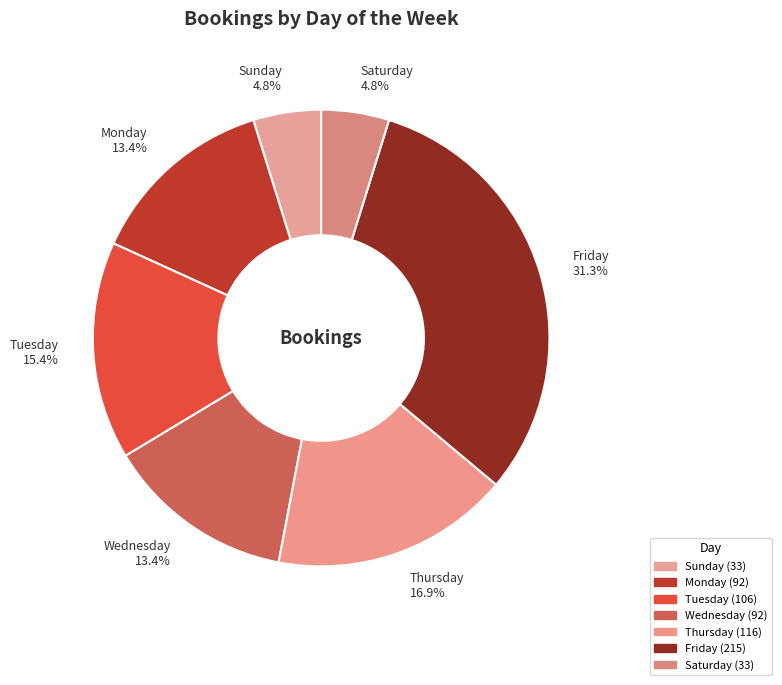

Does Wednesday account for over 50% of the chart?

No